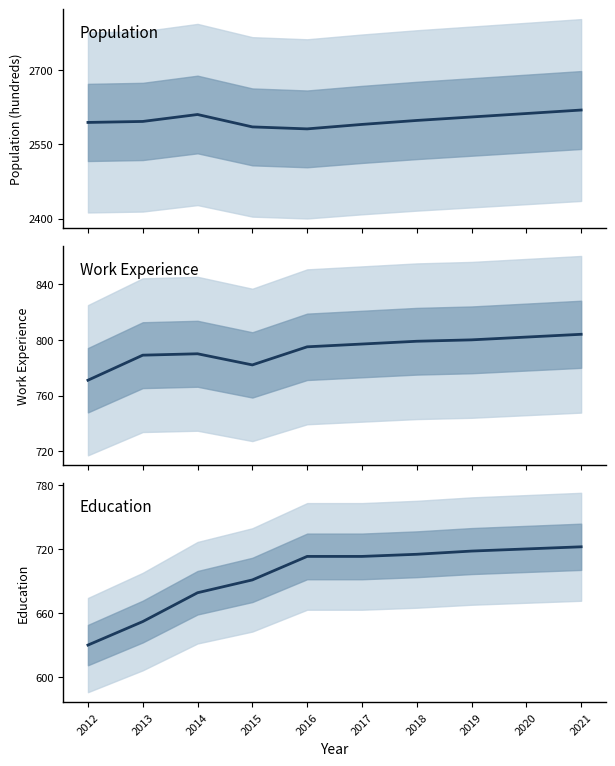

What is the difference between the Education values at 2021 and 2013?

70